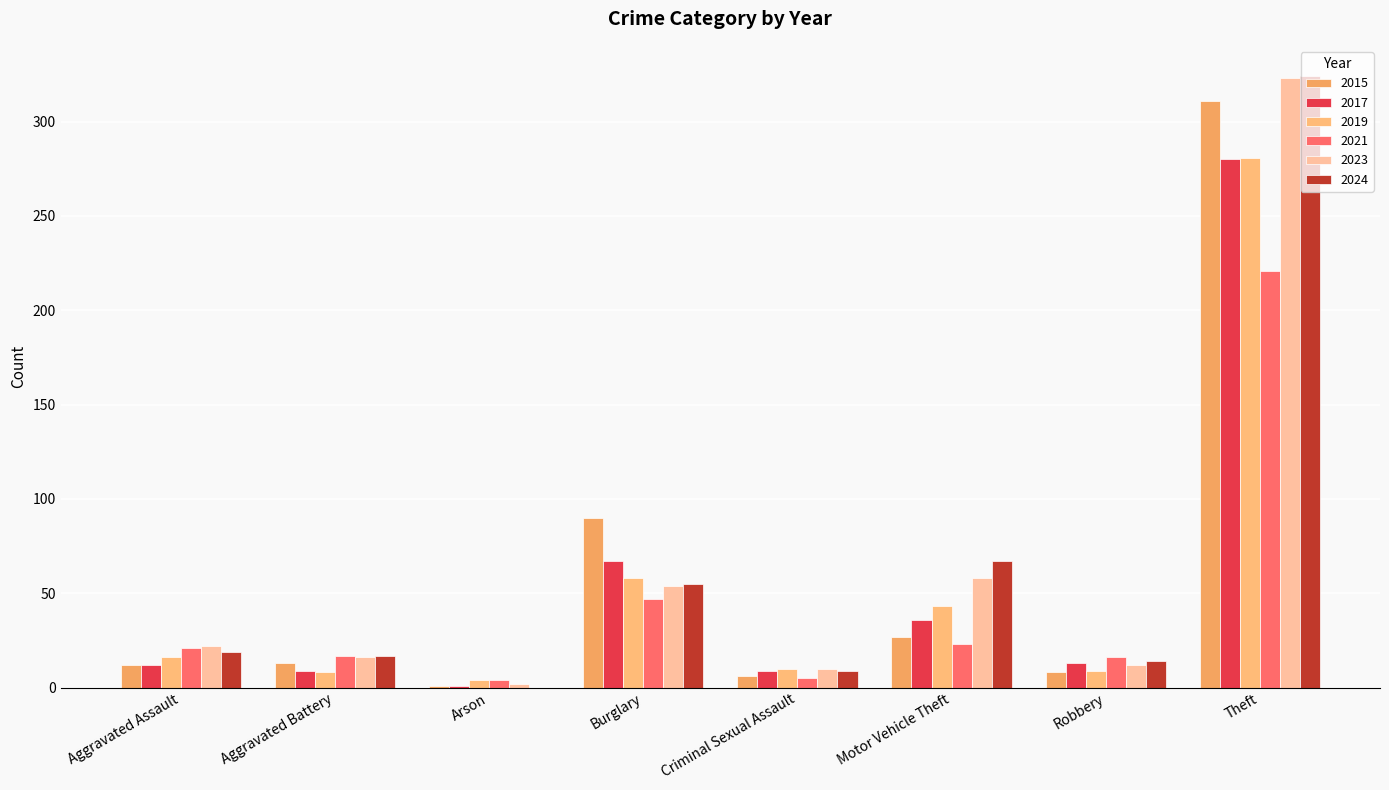

What is the minimum value for 2021?

4